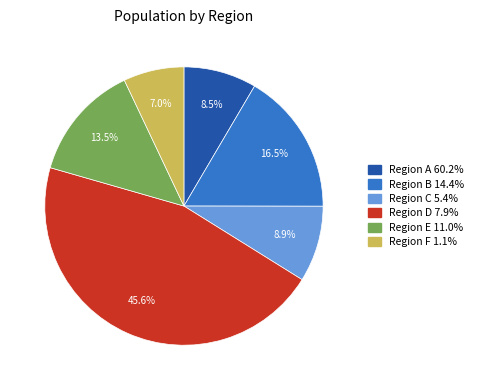

Does any single category account for the majority?

No